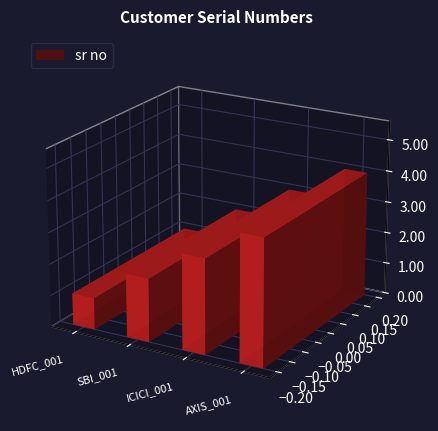

What is the difference between the values at HDFC_001 and ICICI_001?

2